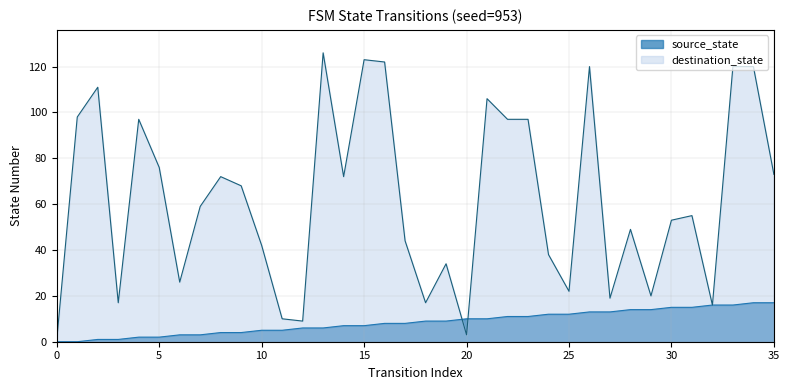

Where do source_state and destination_state first cross each other?

19 and 20